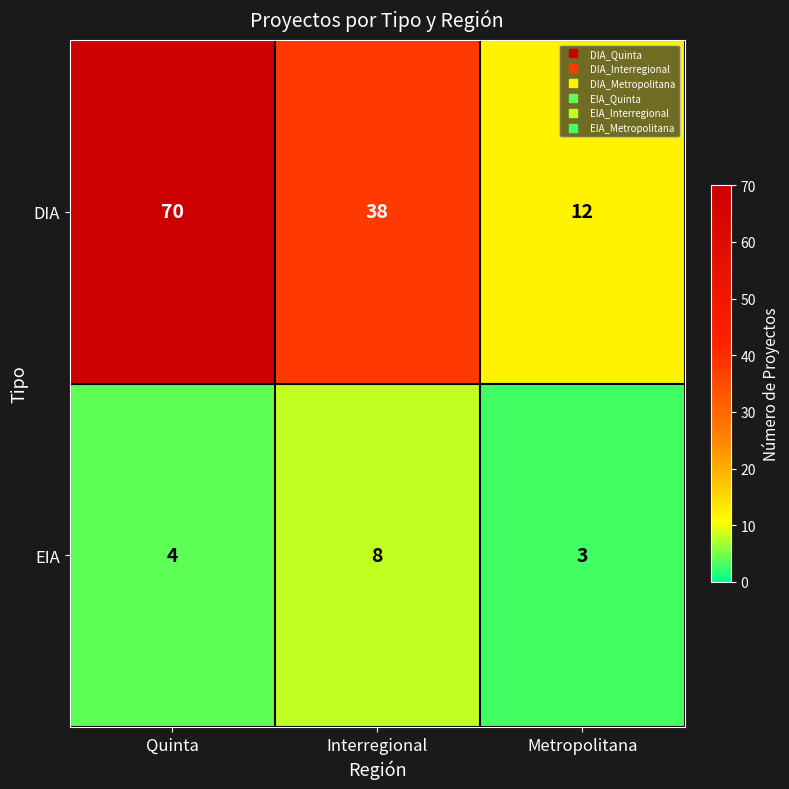

Reading left to right, what are all the values shown in this chart?

DIA: Quinta=70	Interregional=38	Metropolitana=12
EIA: Quinta=4	Interregional=8	Metropolitana=3